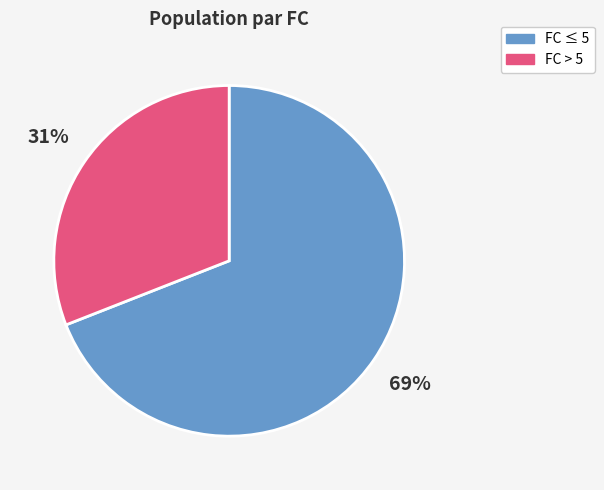

To the nearest percent, what is the average slice percentage?

50%